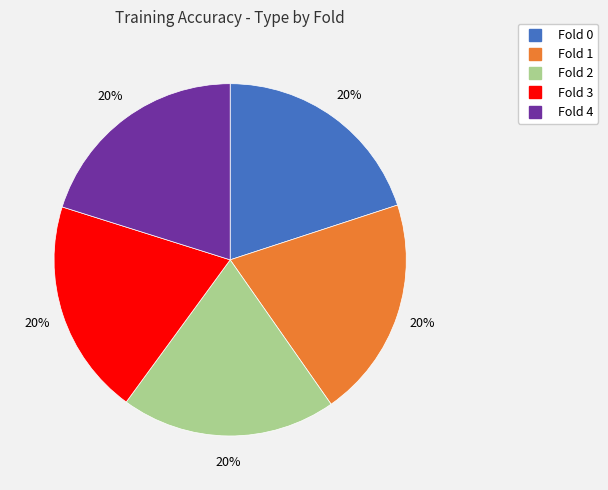

The Fold 0 slice represents 20% of the pie. True or false?

True